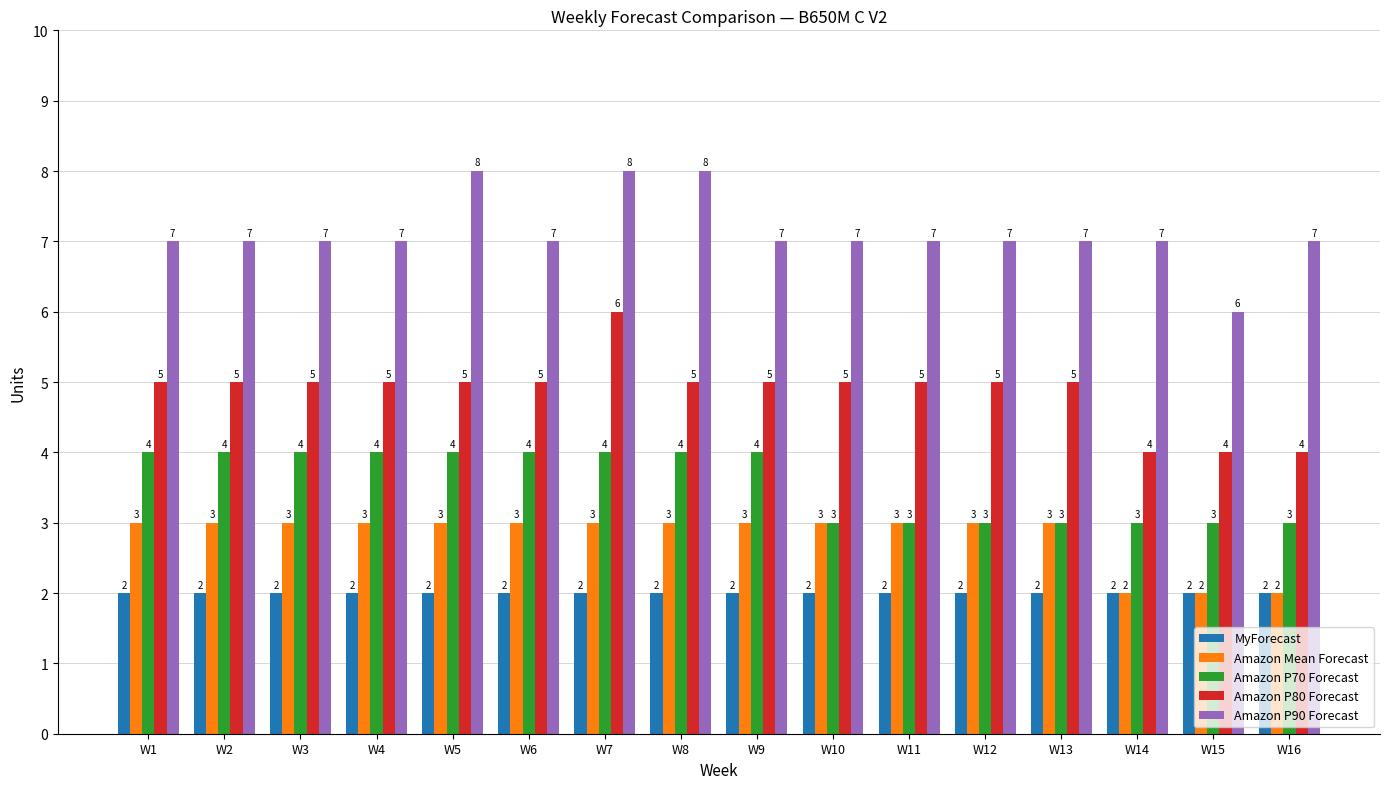

How many series are shown in this chart?

5